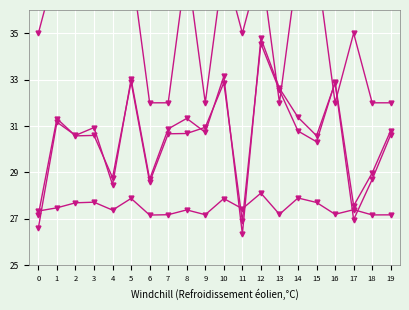

How many interior local peaks does the time (s) (scaled) series have?

7